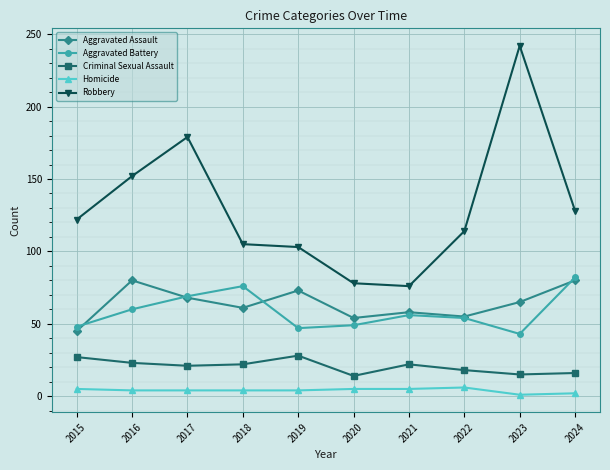

The Robbery series shows 128 at 2024. True or false?

True